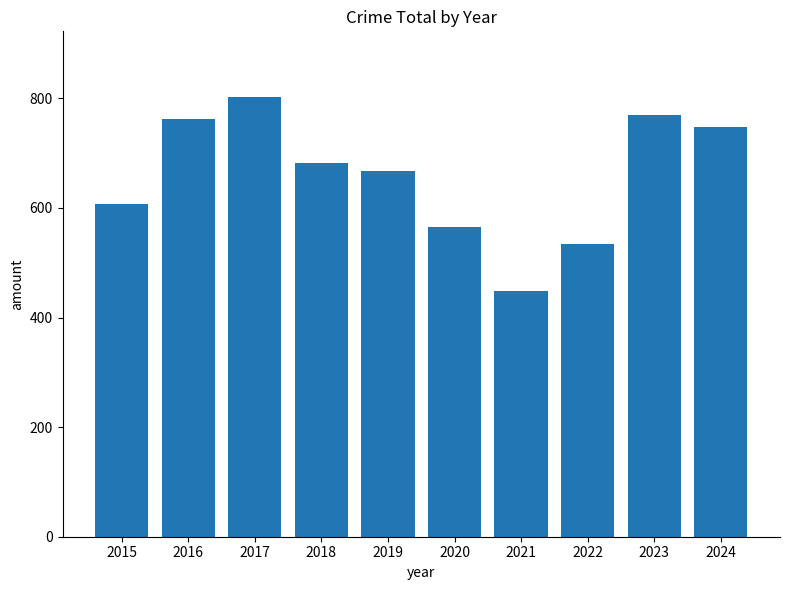

What is the difference between the second highest and second lowest values?

235